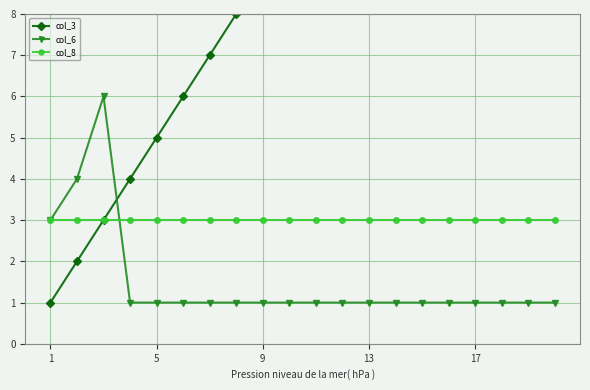

At which category is the sum across all series the highest?

19